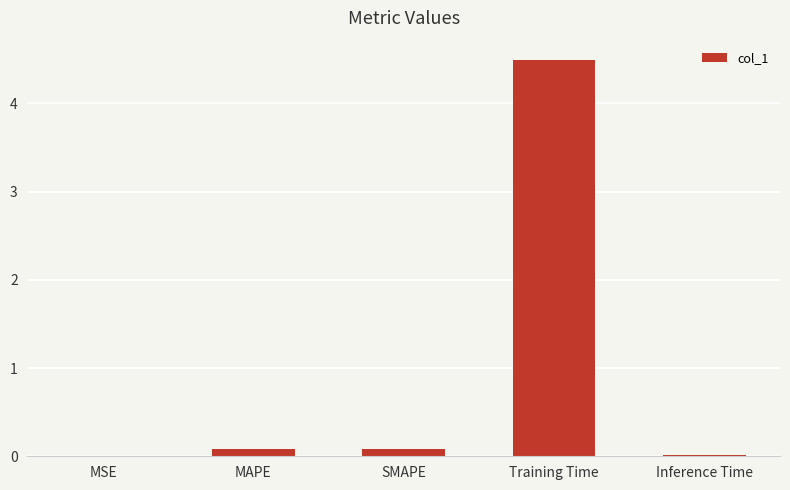

Are the bars horizontal?

No